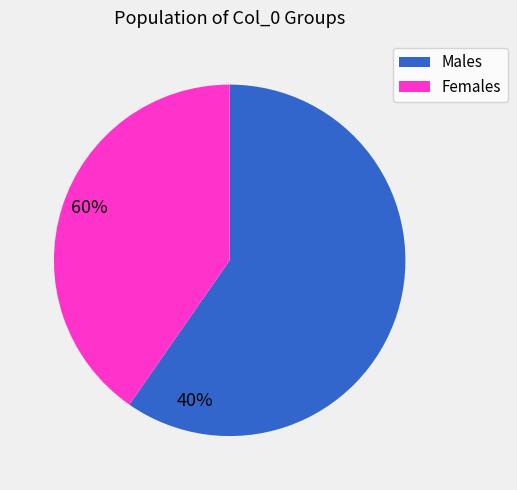

How many slices are in this pie chart?

2